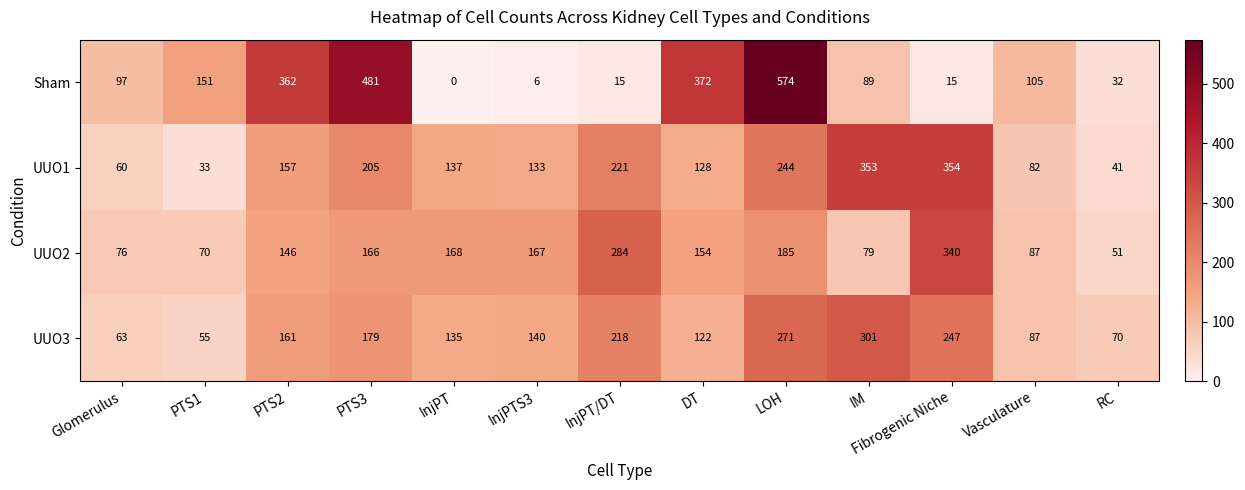

How many data points does each series have?

13